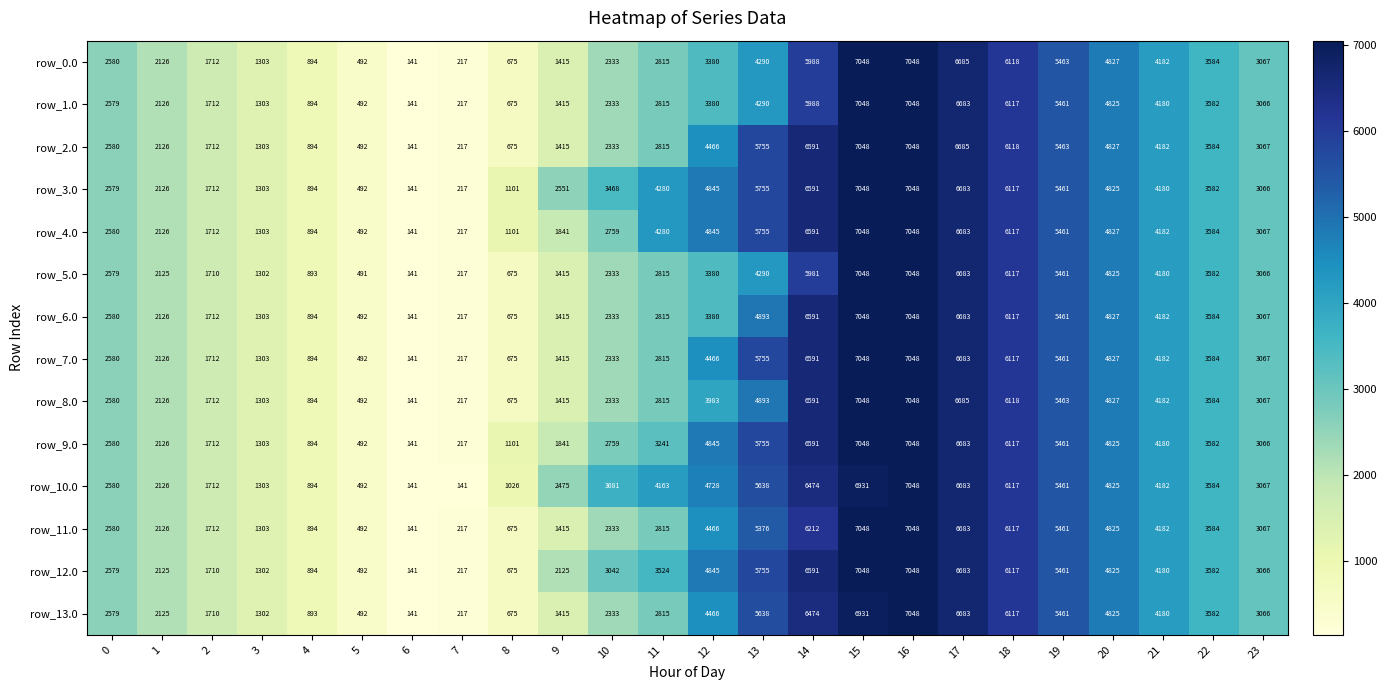

At which category is the sum across all series the highest?

16